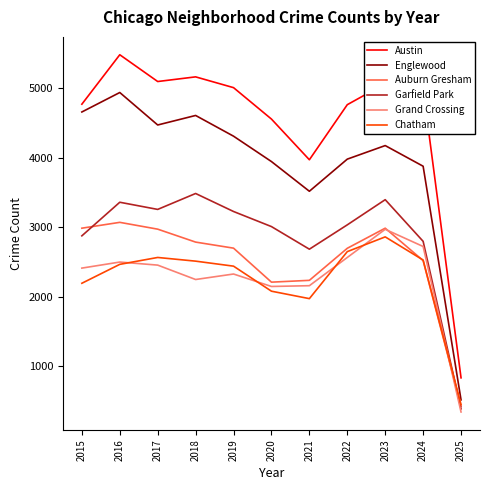

What is the greatest value displayed?

5481